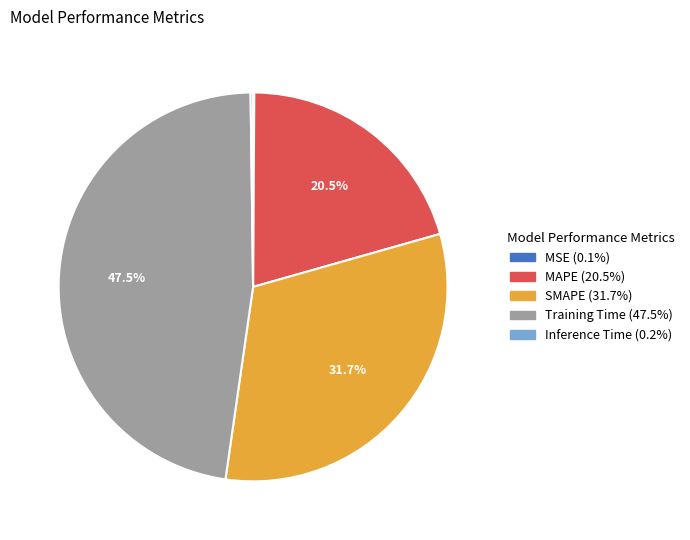

What is the ratio of the value at Training Time to the value at SMAPE?

1.5